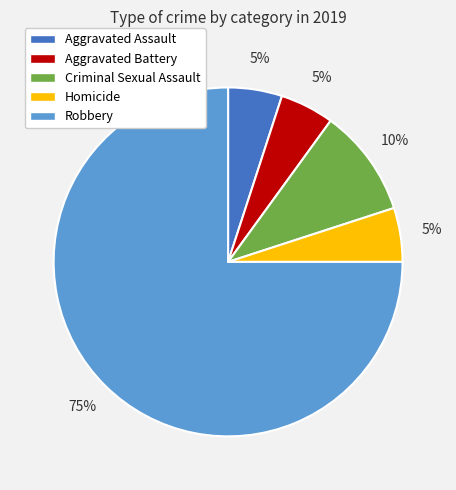

How many slices are in this pie chart?

5